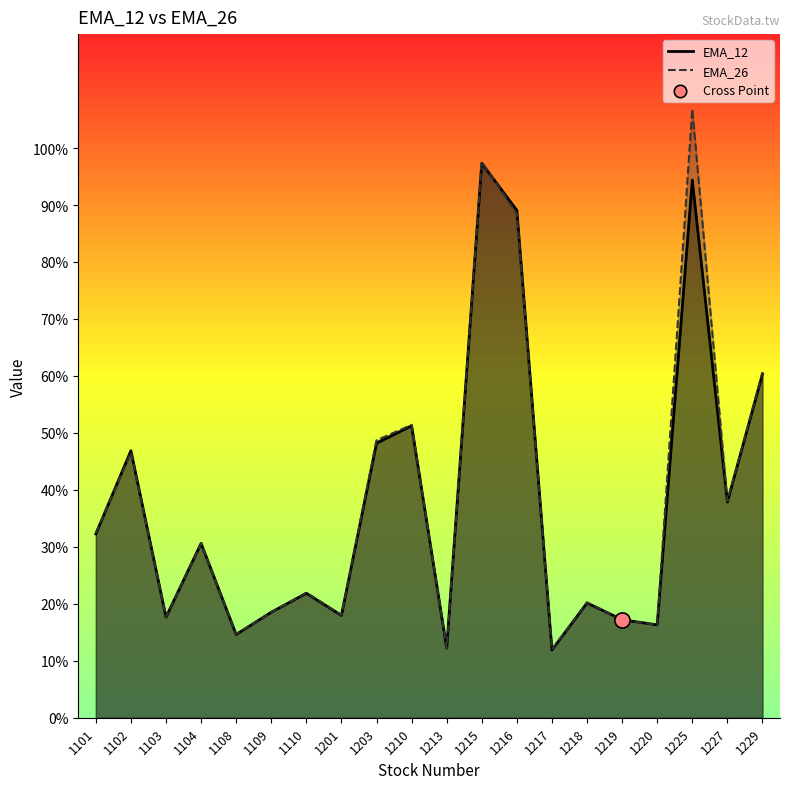

Which series contains the lowest Y value?

EMA_12